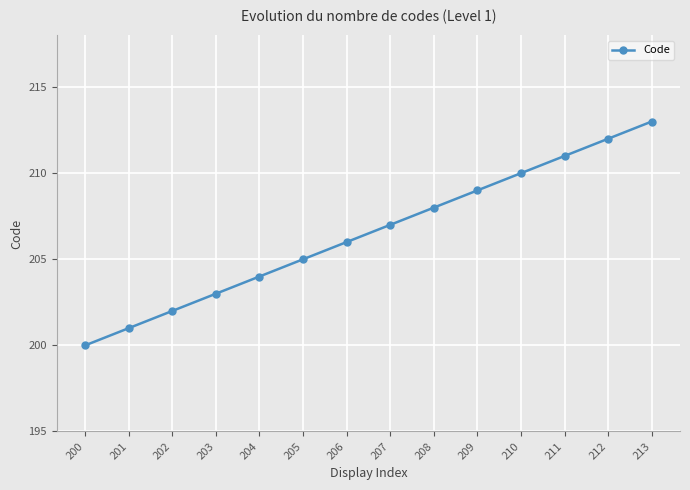

Count the number of categories in the chart.

14